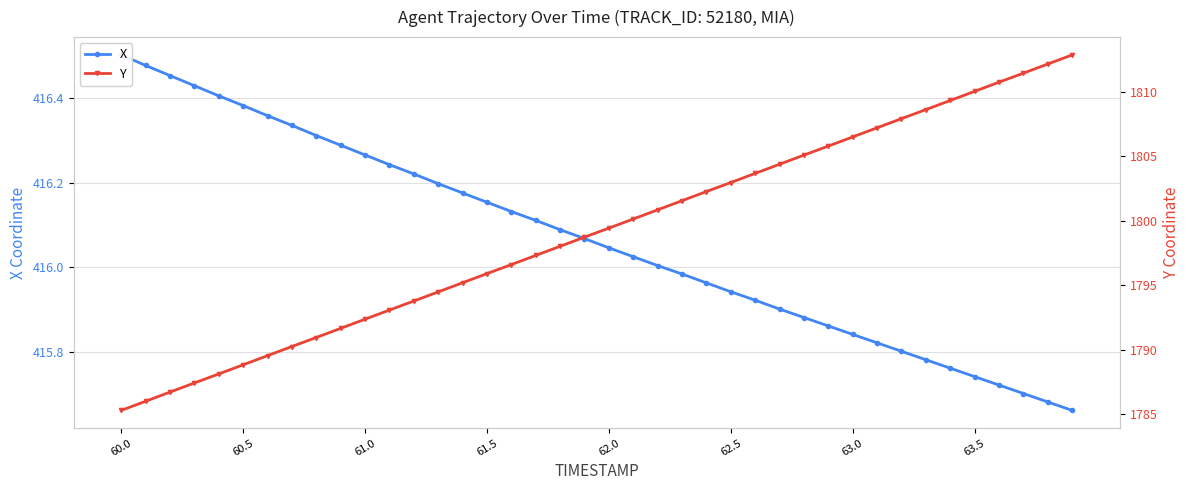

True or false: X and Y intersect in this chart.

False